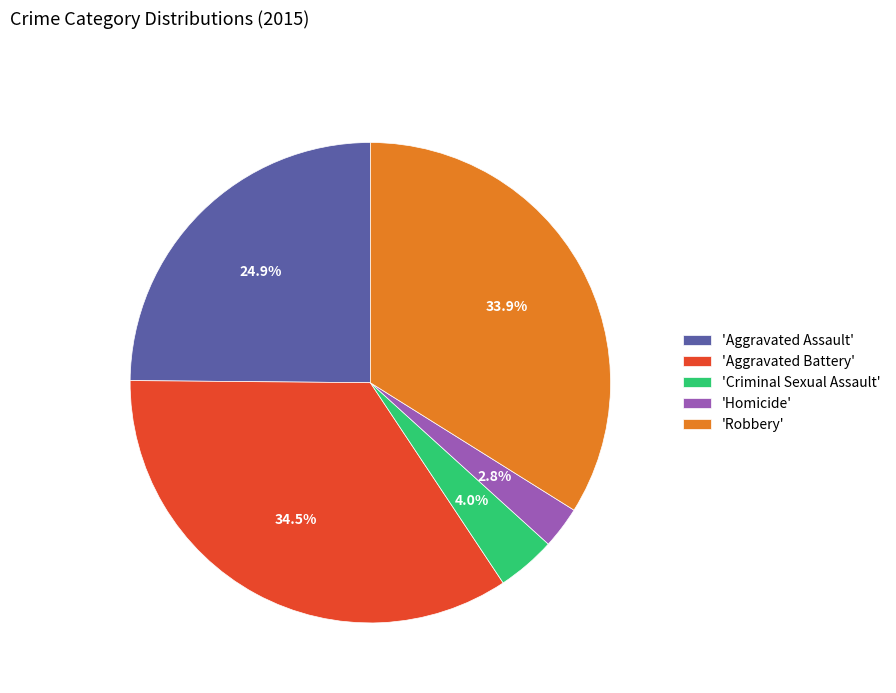

Rank the categories by value from highest to lowest.

'Aggravated Battery', 'Robbery', 'Aggravated Assault', 'Criminal Sexual Assault', 'Homicide'